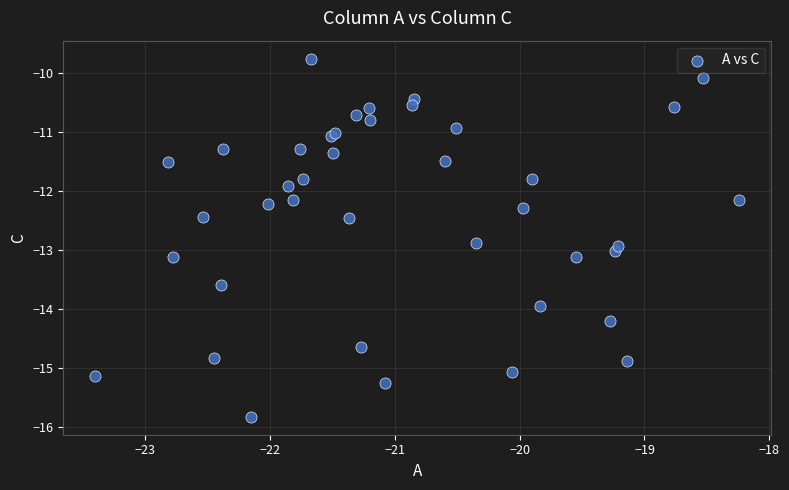

What Y value in the scatter plot is closest to -12?

-11.9